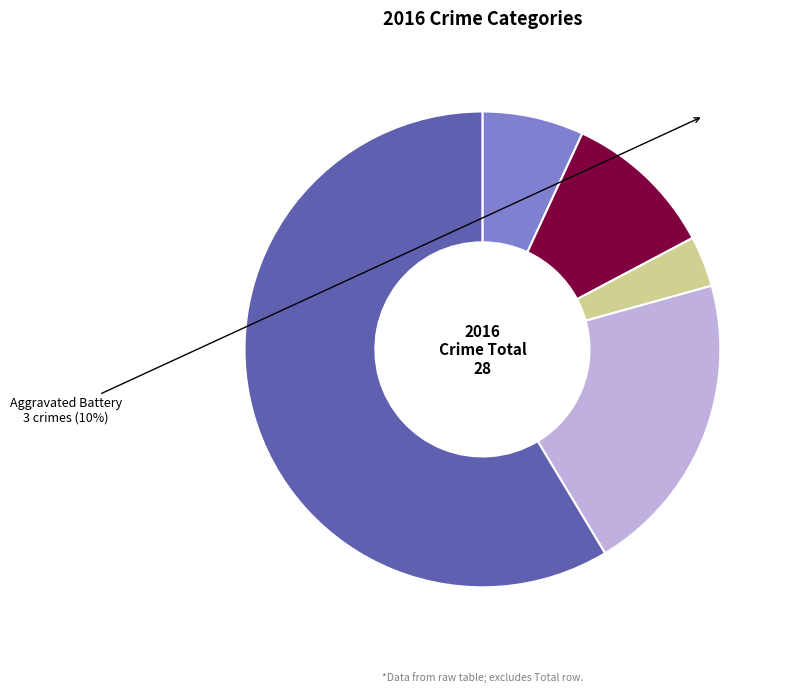

Is there a majority slice in this chart?

Yes